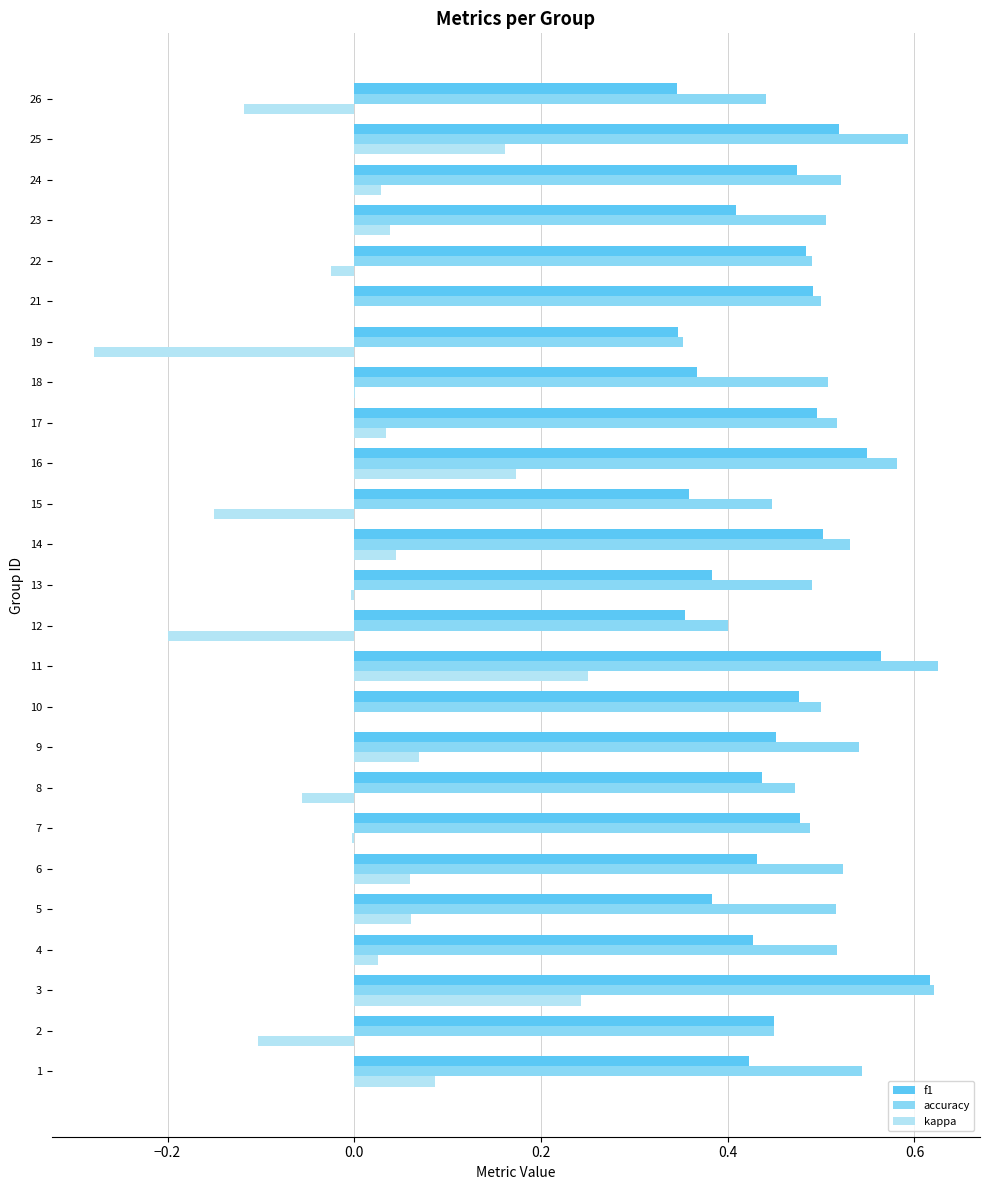

The kappa series shows 0.3 at 21. True or false?

False